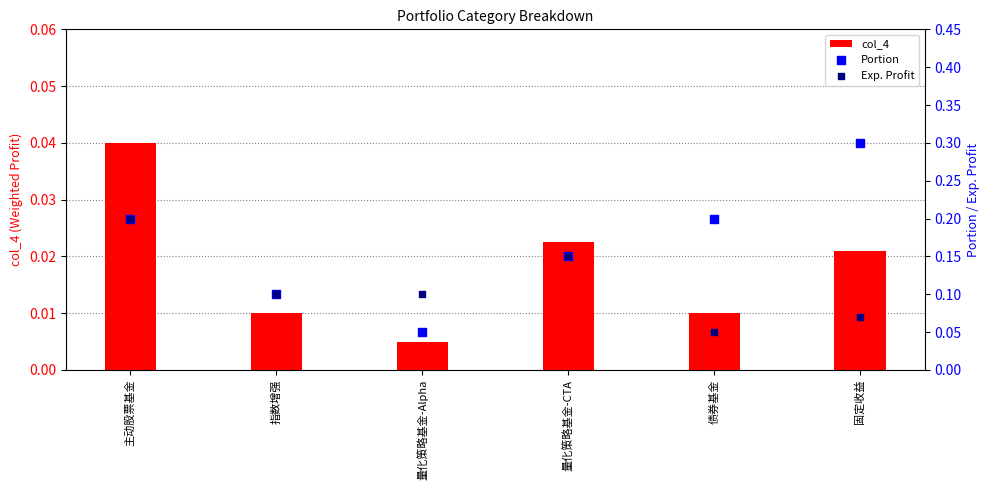

At which category is the sum across all series the highest?

主动股票基金